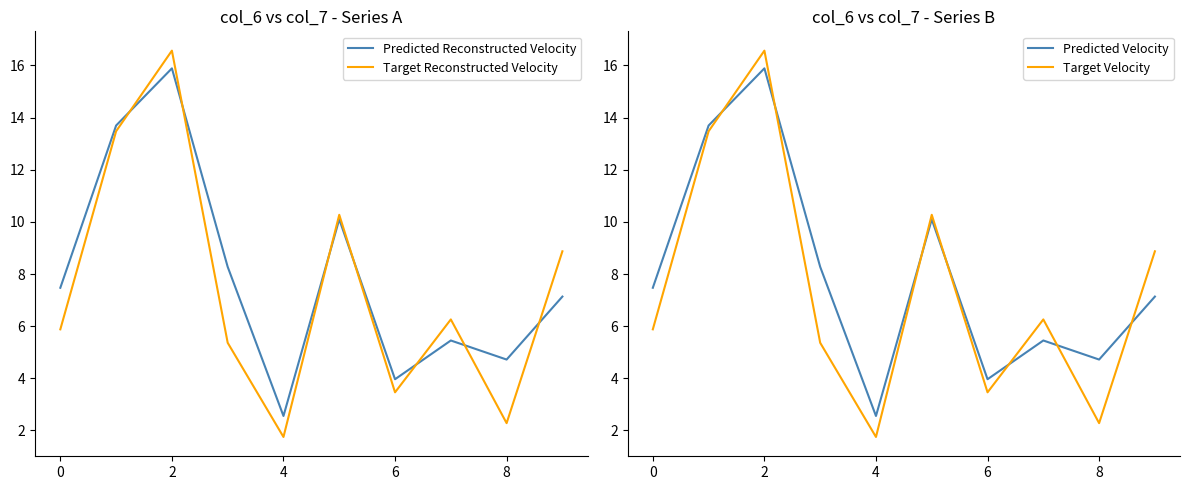

At which label does Predicted Reconstructed Velocity reach its minimum?

4